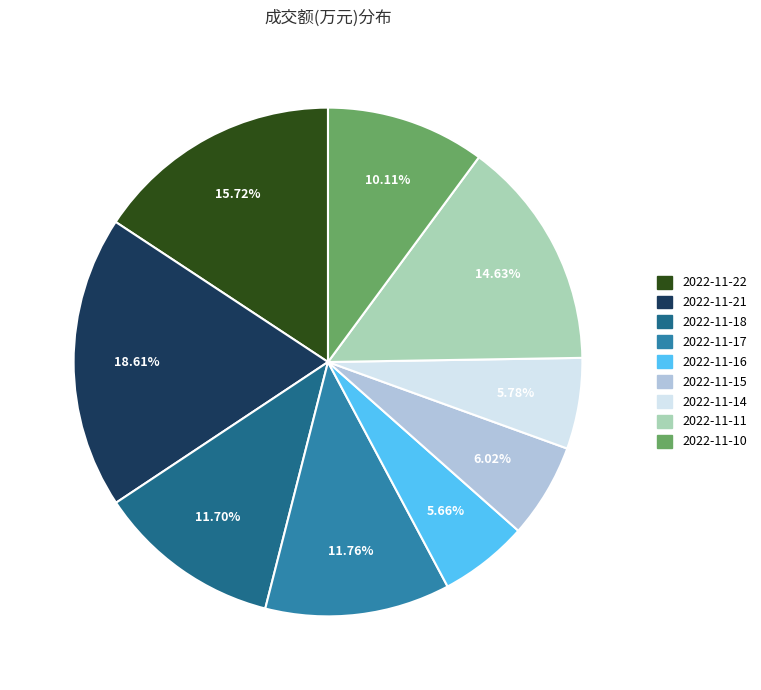

Which has a higher value, 2022-11-10 or 2022-11-17?

2022-11-17